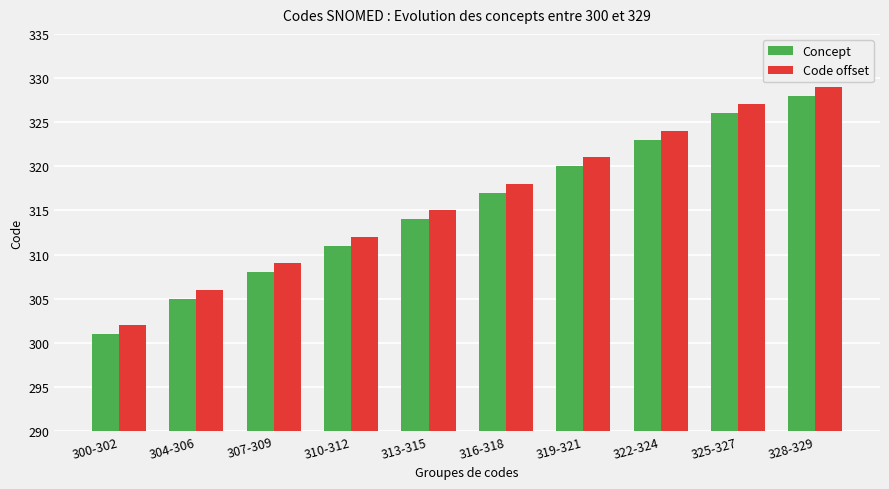

What is the average value of the Code offset series?

316